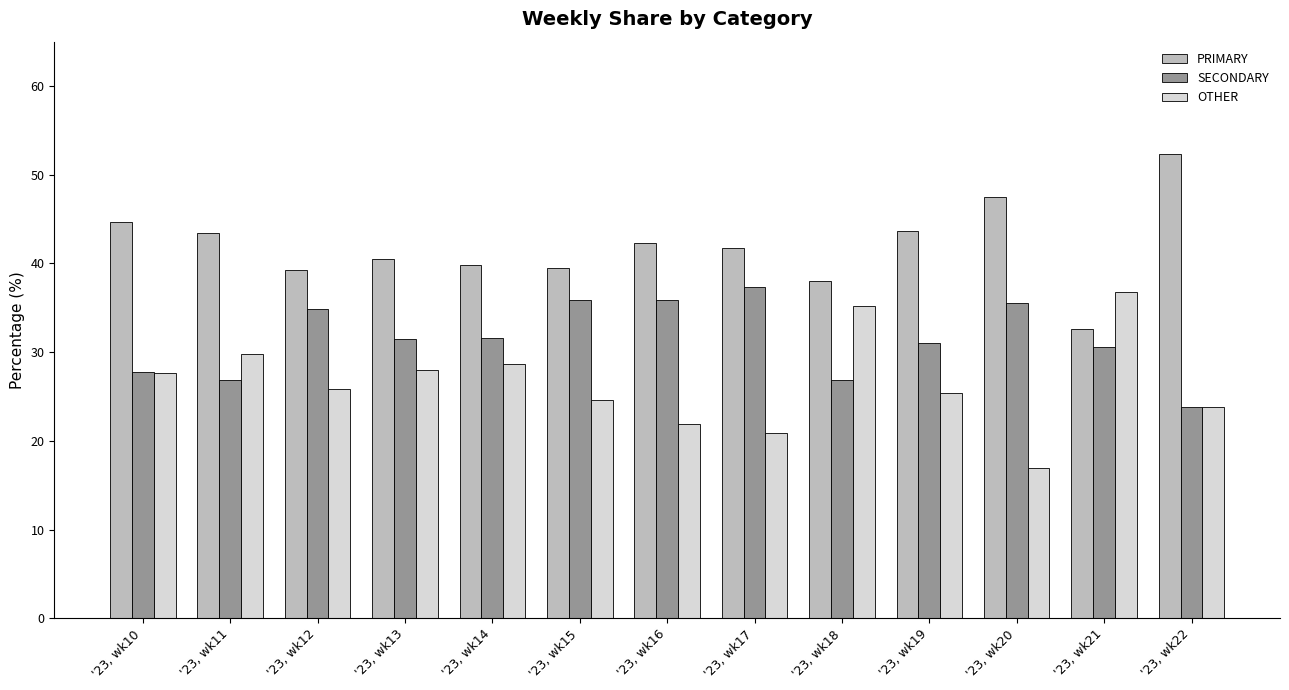

The value of OTHER at '23, wk19 is 41.9. True or false?

False